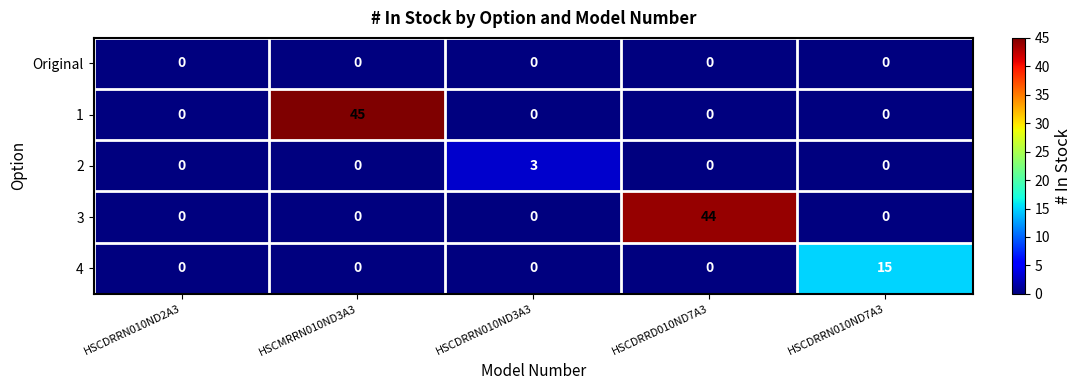

The Original series shows 0 at HSCDRRN010ND3A3. True or false?

True